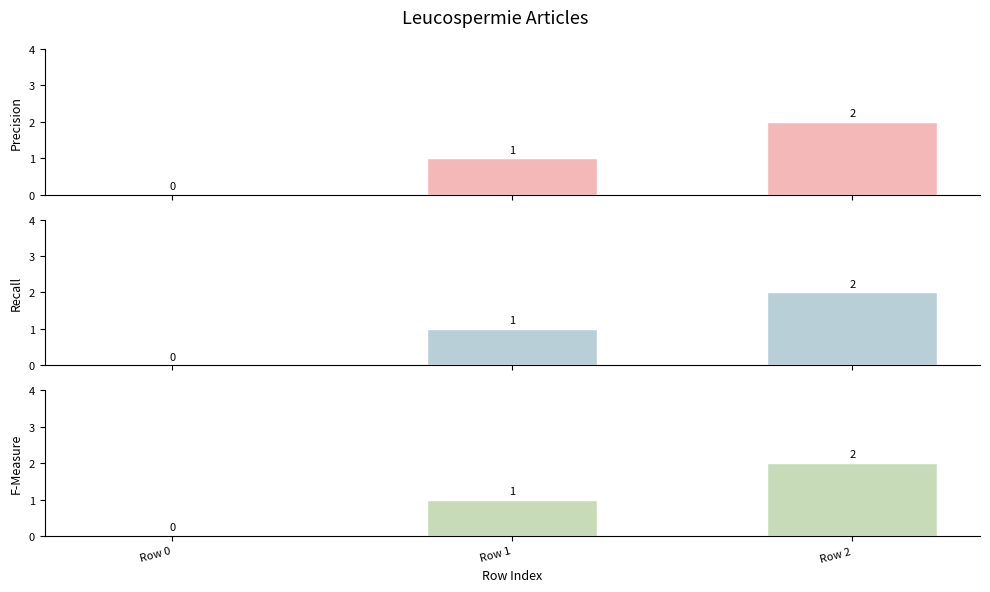

Which label corresponds to the largest value in the chart?

Row 2